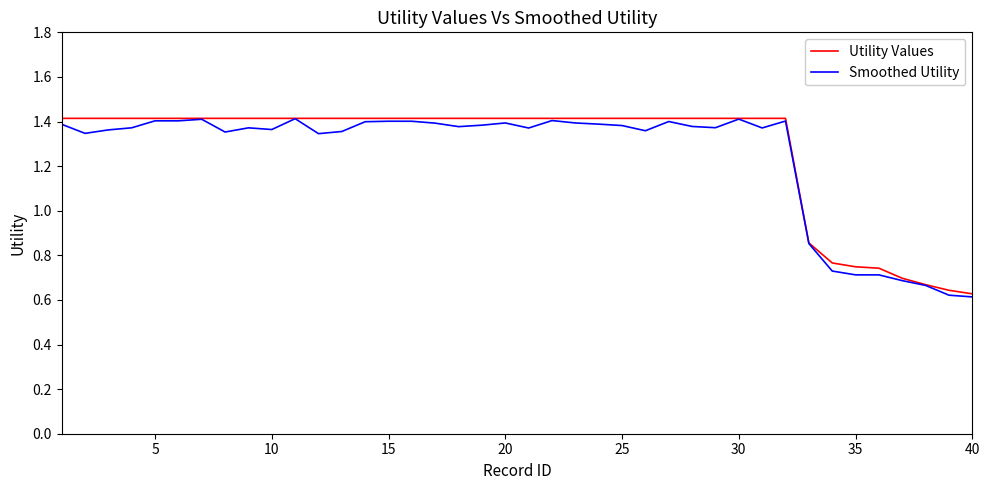

At which label does Utility Values reach its minimum?

40